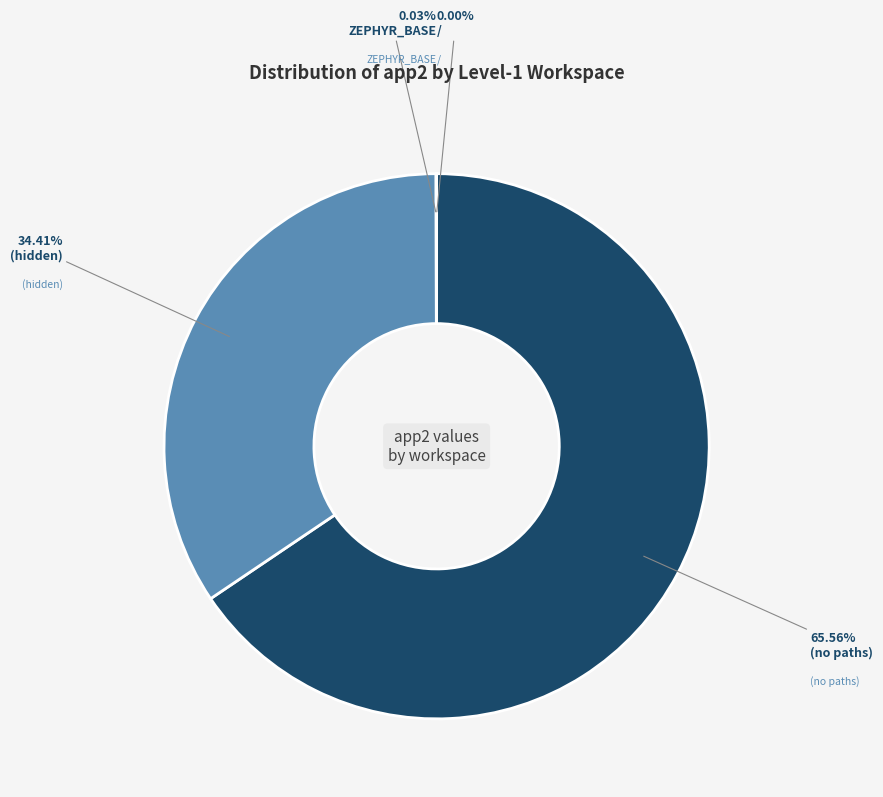

Combined, do ZEPHYR_BASE and / account for over 50%?

No